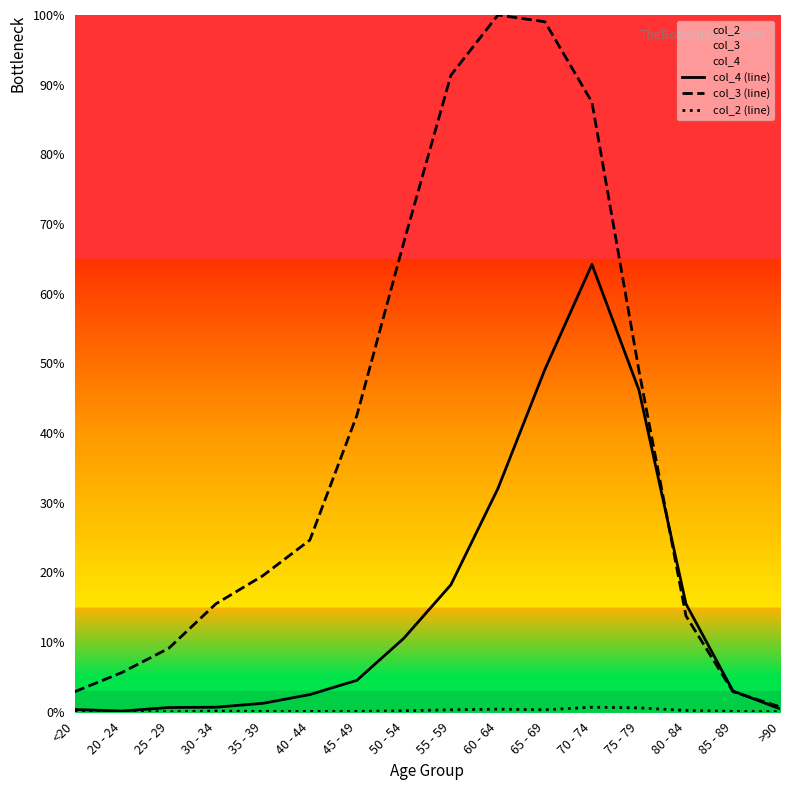

Rank the series by their maximum value, from lowest to highest.

col_2 (line), col_4 (line), col_3 (line)